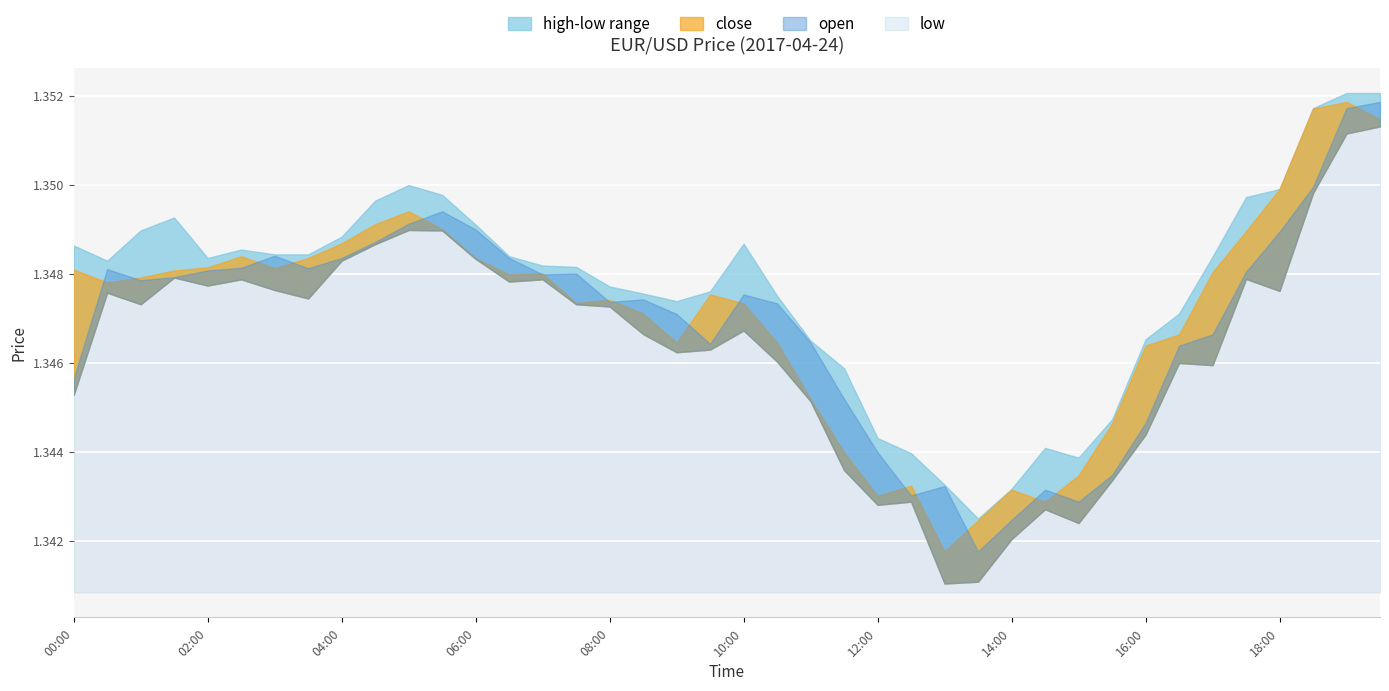

How many open values are between 1 and 2?

40